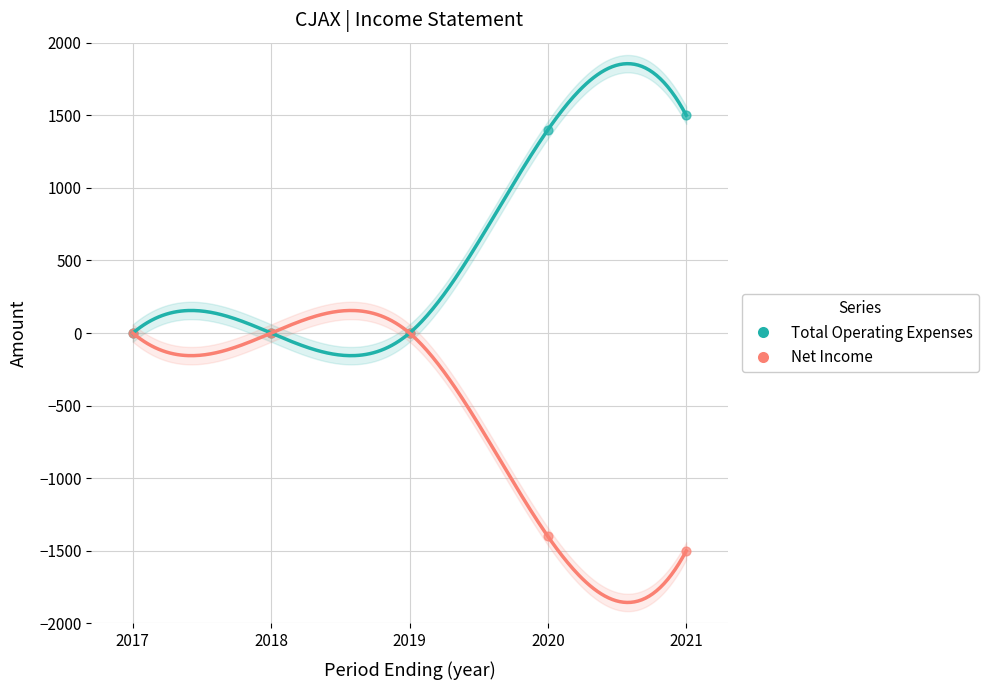

Is the value of Net Income at 2018 greater than the value of Total Operating Expenses at 2017?

No